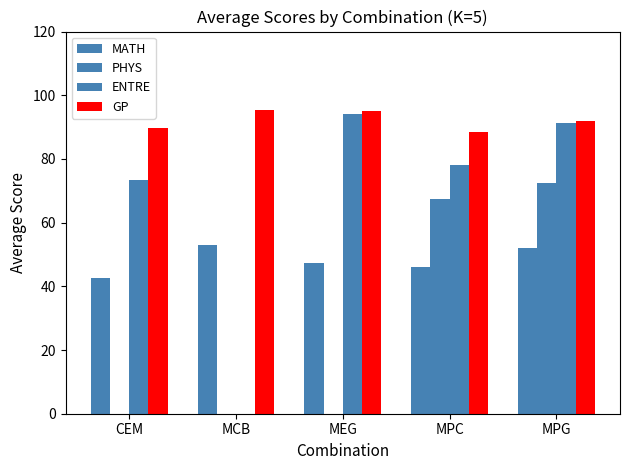

What position from the right is MPC?

2